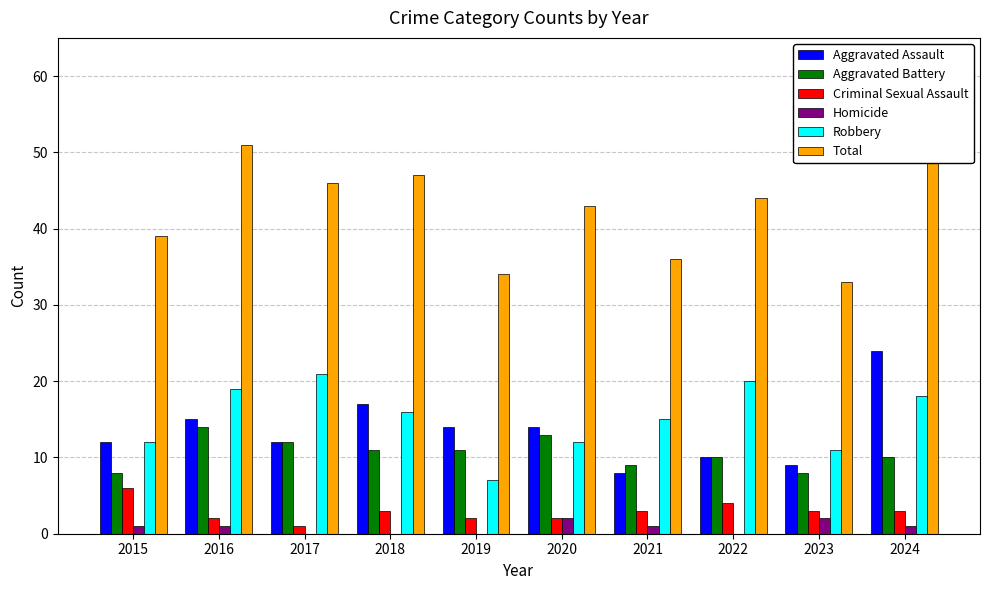

What is the sum of all Robbery values?

151